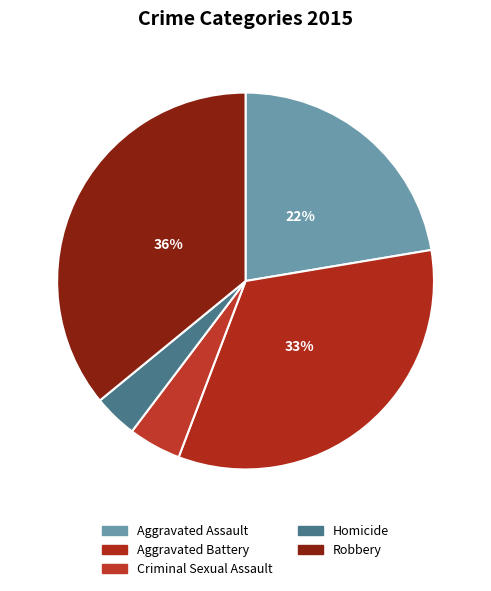

True or false: Aggravated Assault accounts for 15% of the total.

False